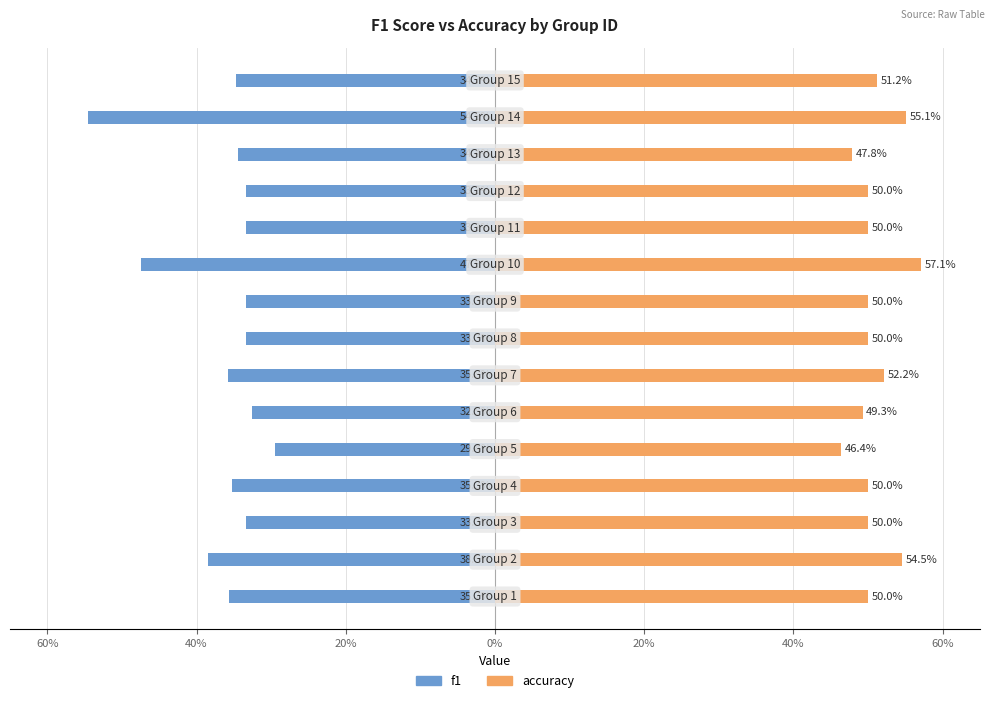

List the series in order of their peak value, highest first.

accuracy, f1